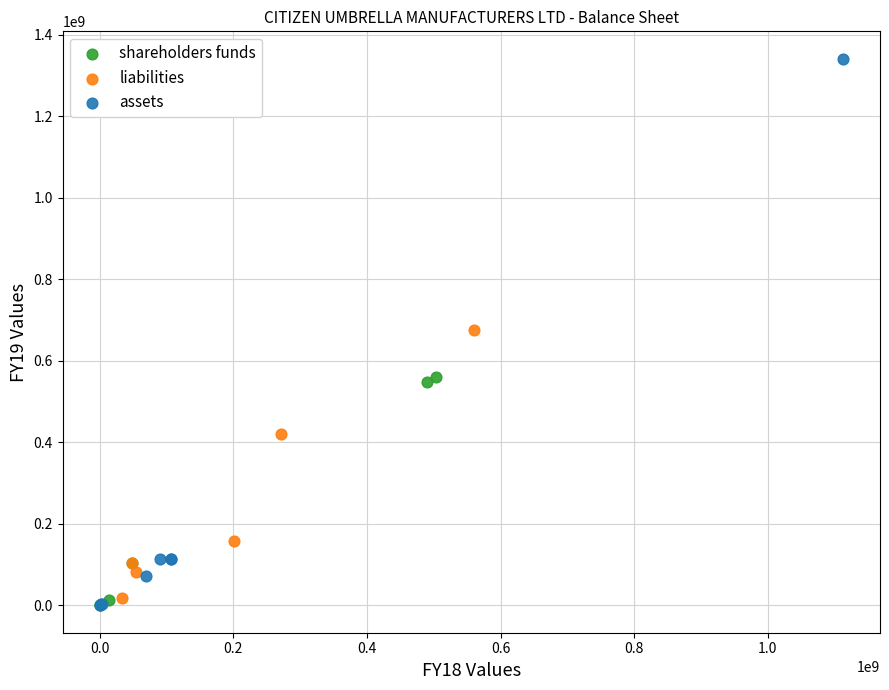

Which series has the largest Y range (max minus min)?

assets